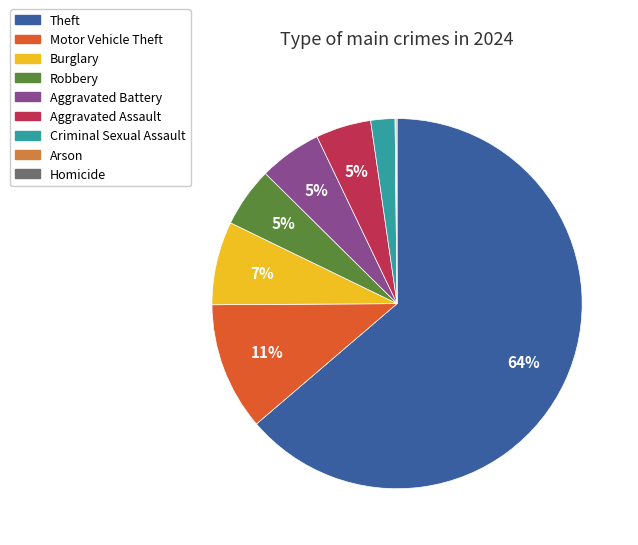

The Burglary slice represents 1% of the pie. True or false?

False